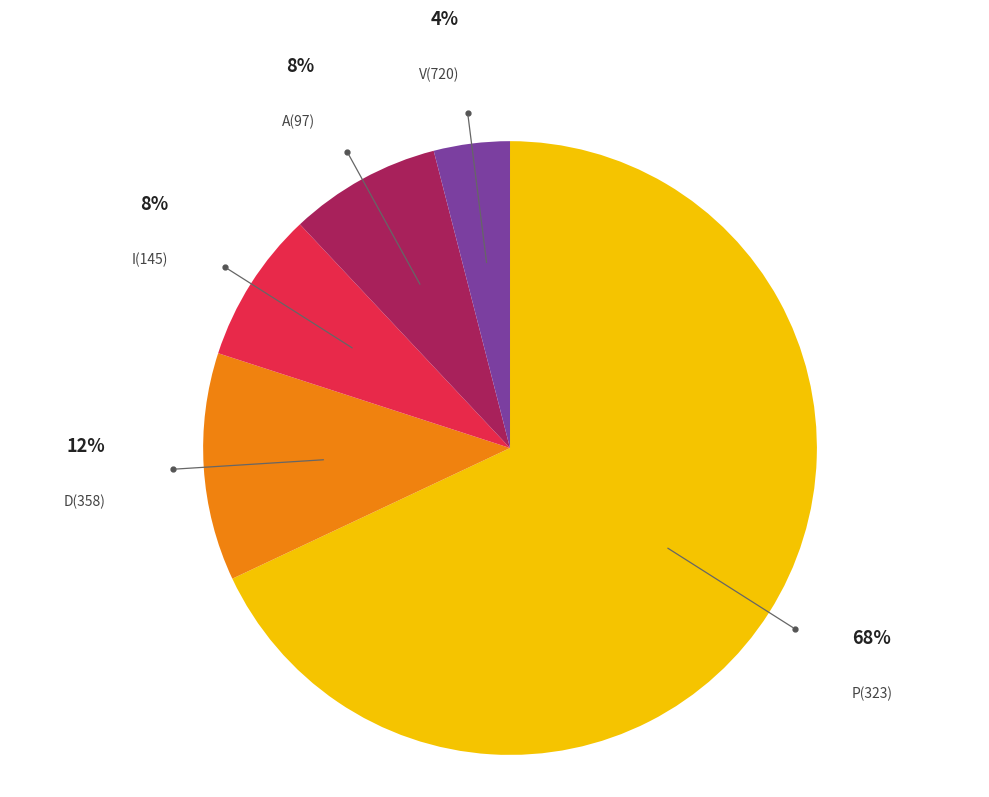

How many slices are in this pie chart?

5